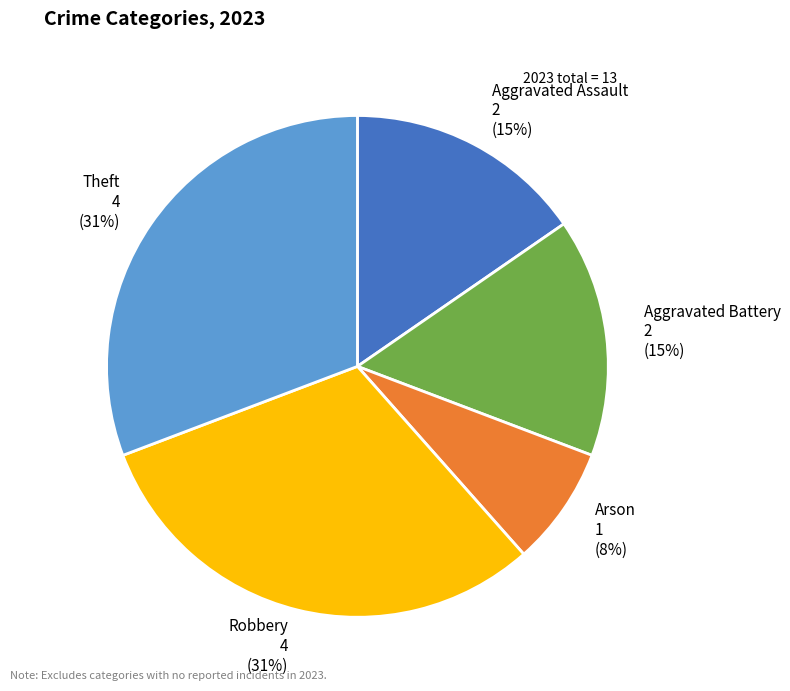

Does any single category account for the majority?

No